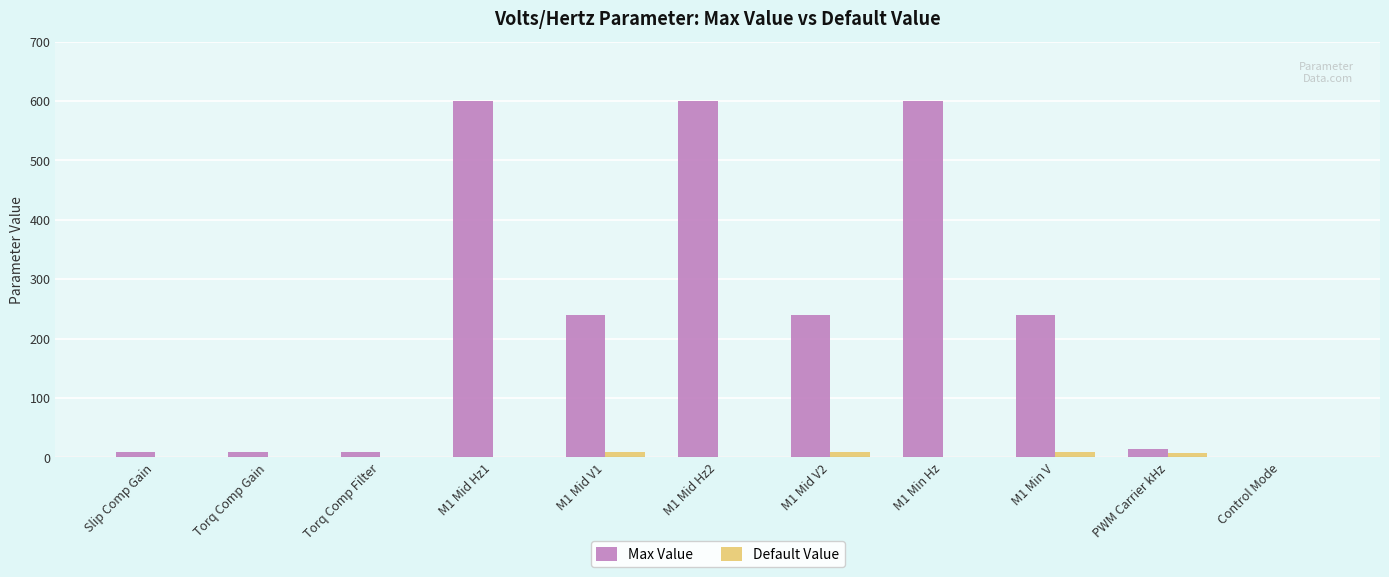

How many groups of bars are there?

11